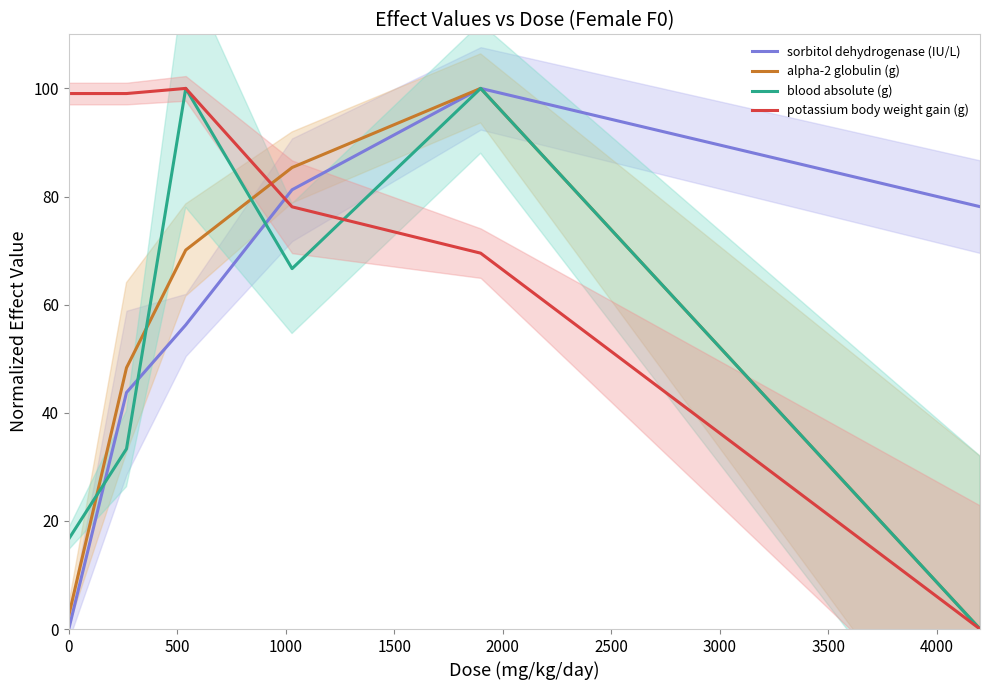

Which series ends up on top after the final intersection of sorbitol dehydrogenase (IU/L) and potassium body weight gain (g)?

sorbitol dehydrogenase (IU/L)